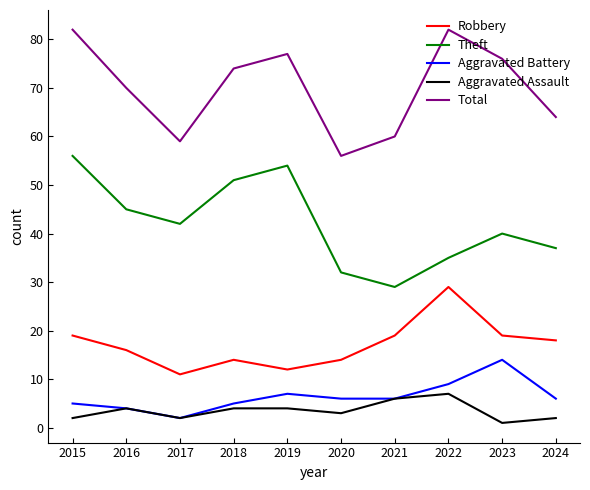

The Aggravated Assault series shows 4 at 2019. True or false?

True